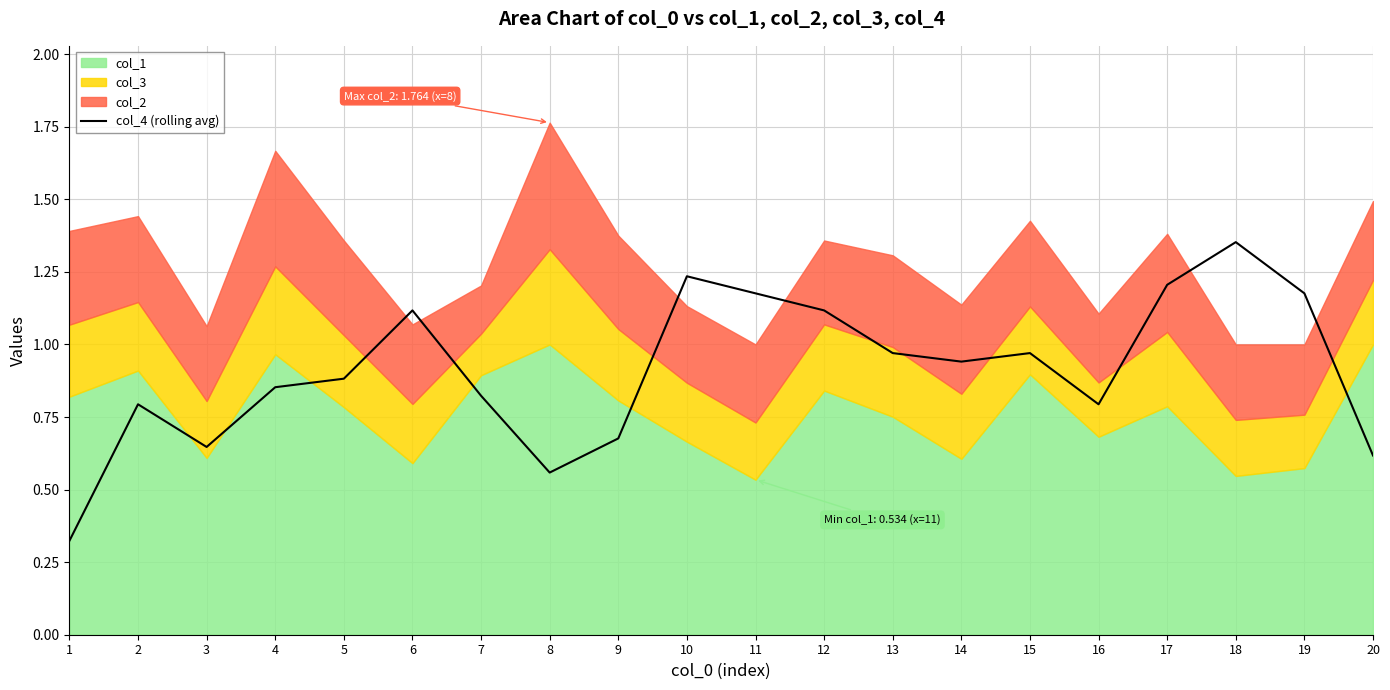

True or false: col_4 (rolling avg) has a value of 0.8 at 18.

False